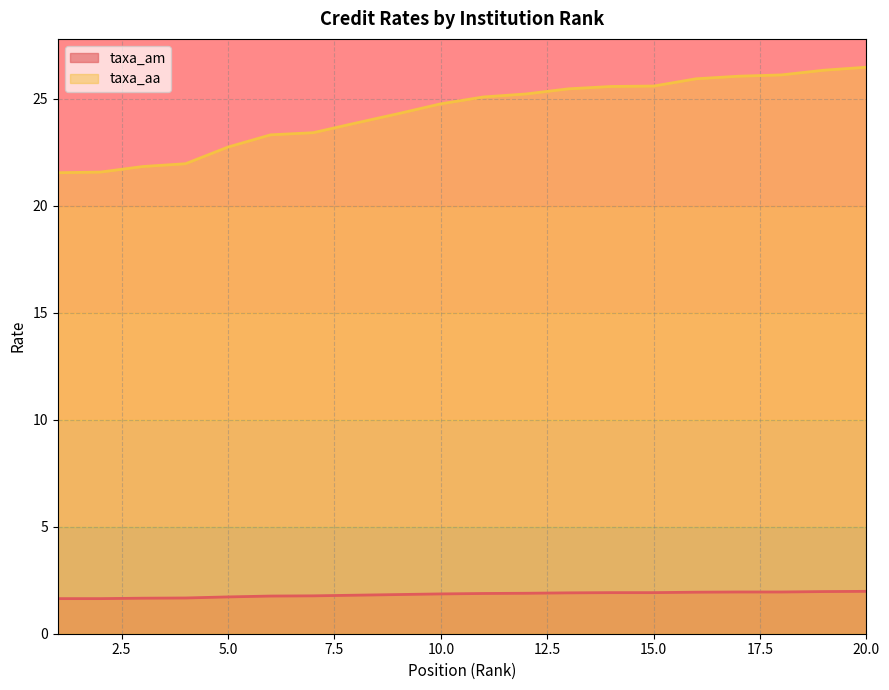

What is the minimum value for taxa_aa?

21.5